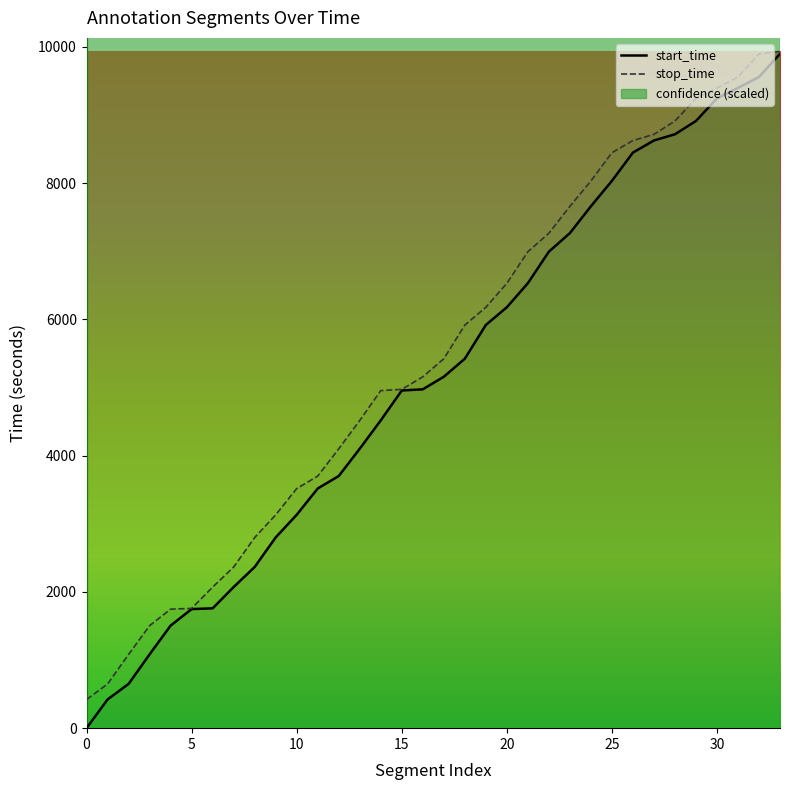

What is the difference between the highest and lowest values at 650?

433